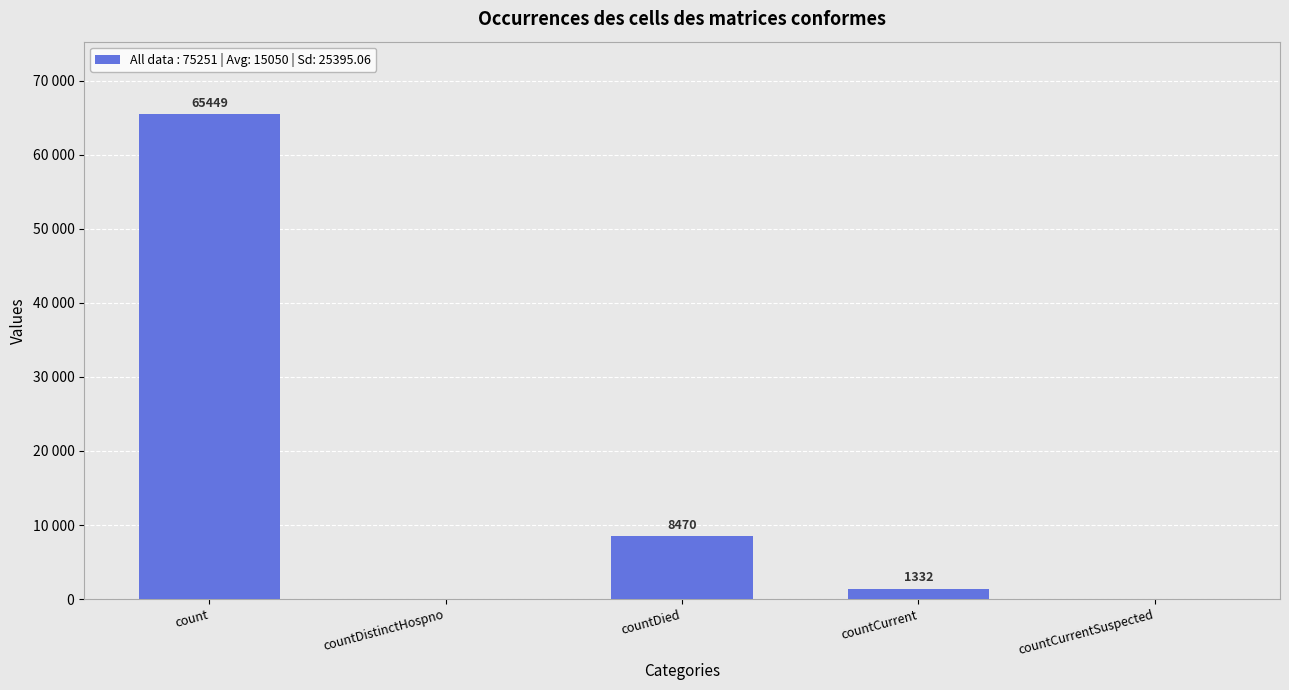

Is it true that the value at countCurrentSuspected is 0?

True